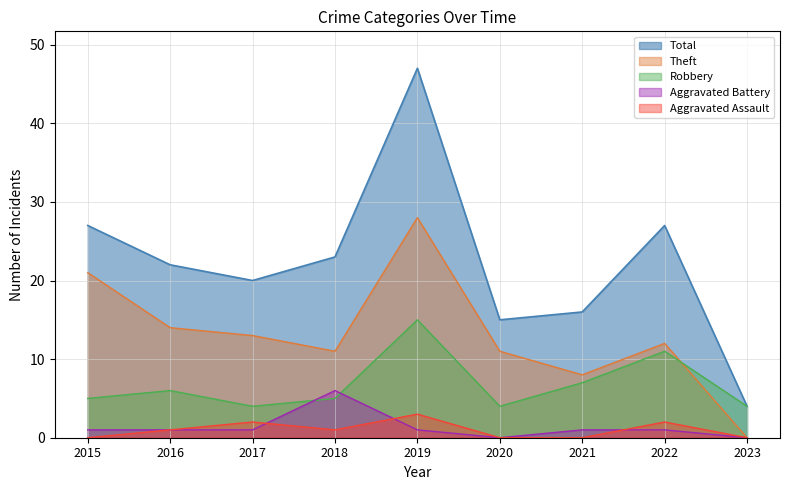

At which category does Aggravated Battery reach its first local peak?

2018